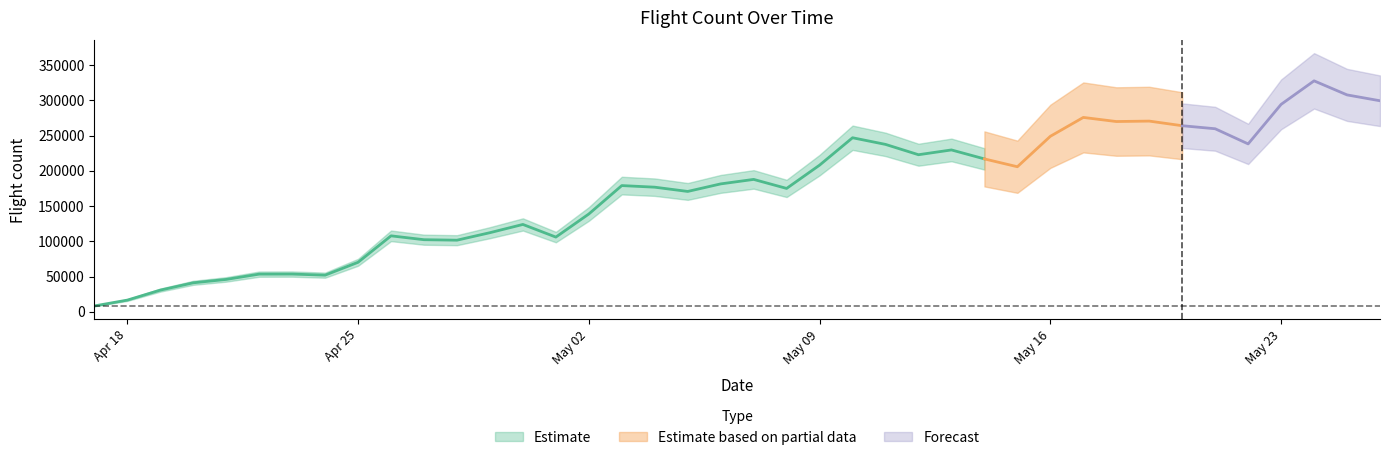

Reading right to left, what are all the values shown in this chart?

299345	307673	327602	294222	238146	259633	263941	270504	269886	275708	248930	205747	216859	229588	222788	237443	246870	208011	174981	187773	181404	170705	176742	179013	138706	105944	123879	112189	101540	102229	107712	70168	51930	53475	53384	45888	41078	30702	16524	8258